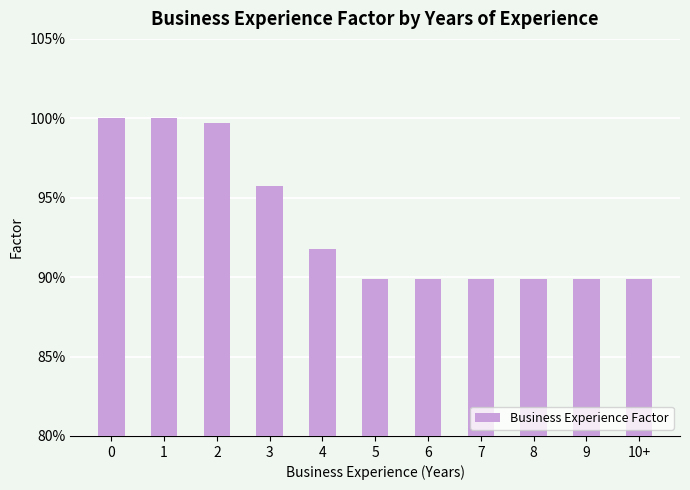

Reading left to right, transcribe all the data shown in this chart.

0=1.0	1=1.0	2=1.0	3=1.0	4=0.9	5=0.9	6=0.9	7=0.9	8=0.9	9=0.9	10+=0.9